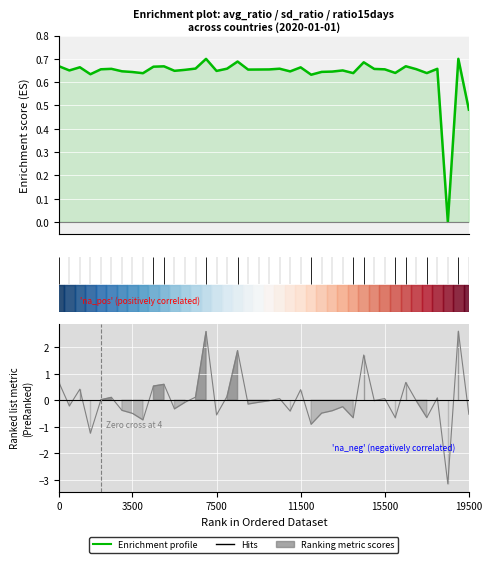

Count the values in the range 0 to 1.

40